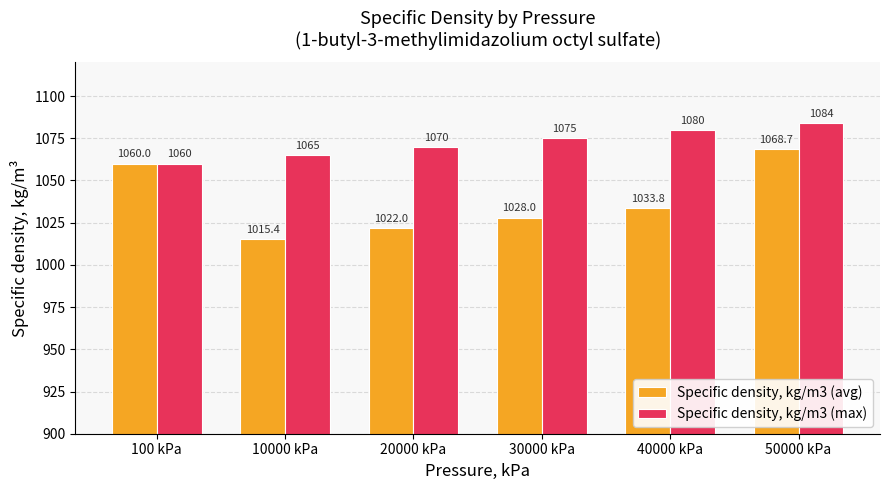

What is the value of the Specific density, kg/m3 (avg) bar at the 4th from the left?

1028.0